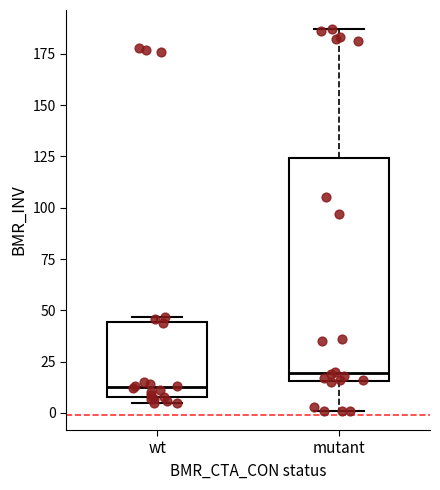

Which box's median line is the highest?

mutant